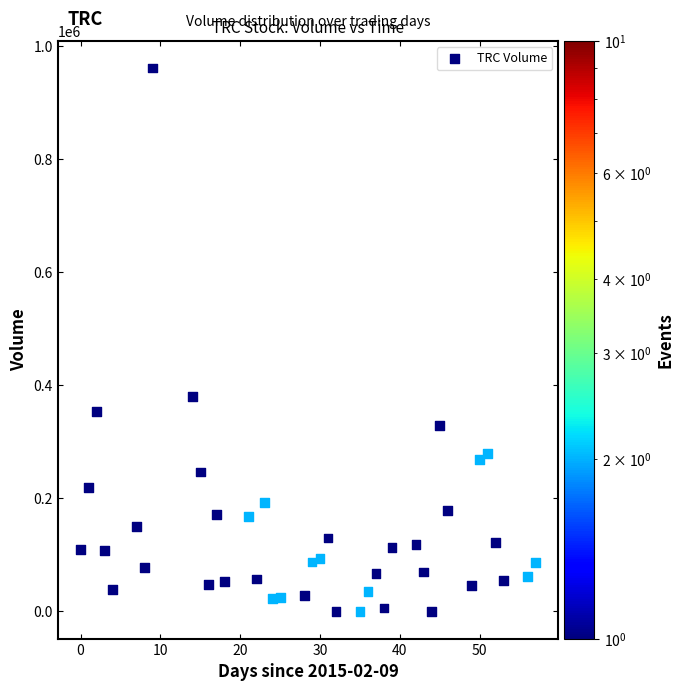

What Y value in the scatter plot is closest to 480950?

380300